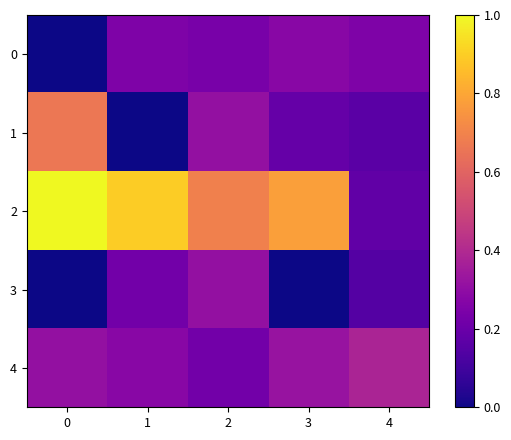

Which series has the largest total across all categories?

2